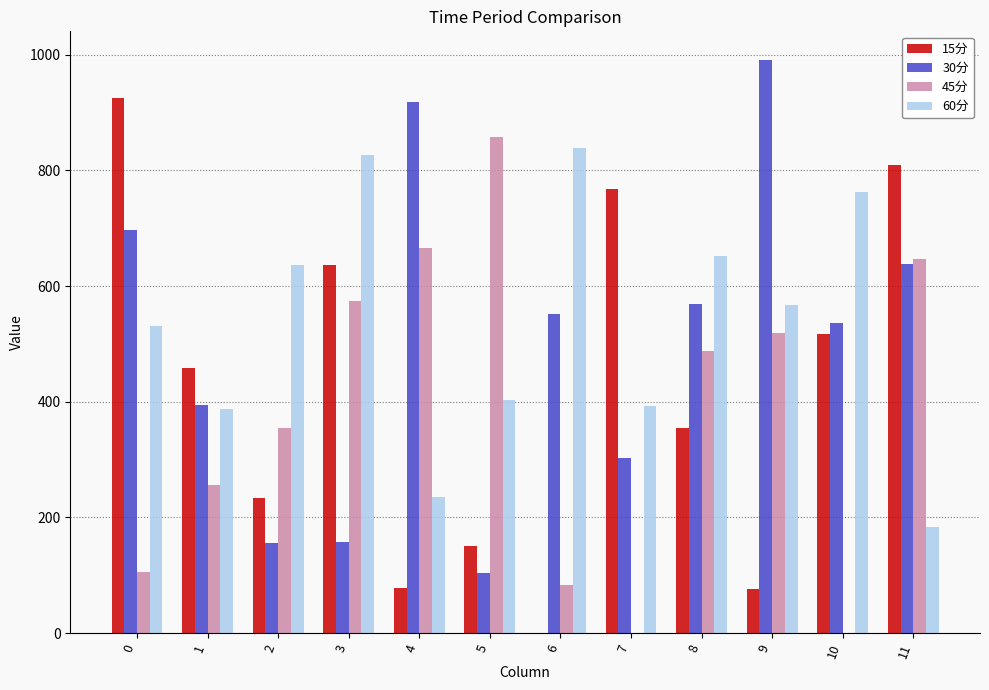

What is the spread (max minus min) of values at 1?

202.4